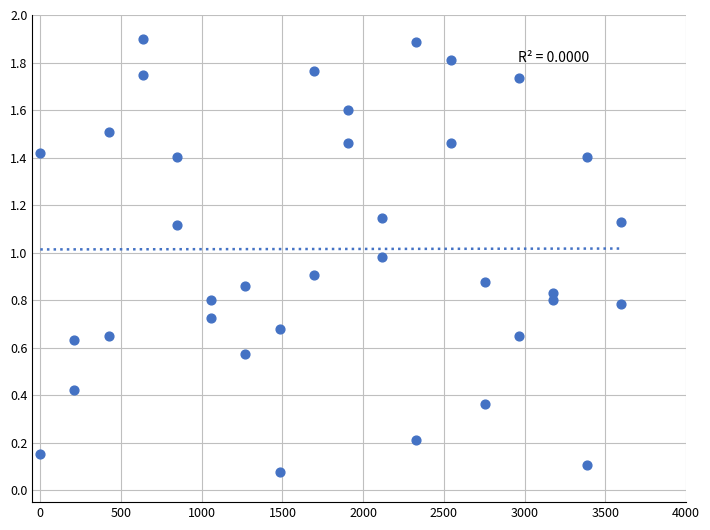

What is the range of X values (max minus min)?

3600.0